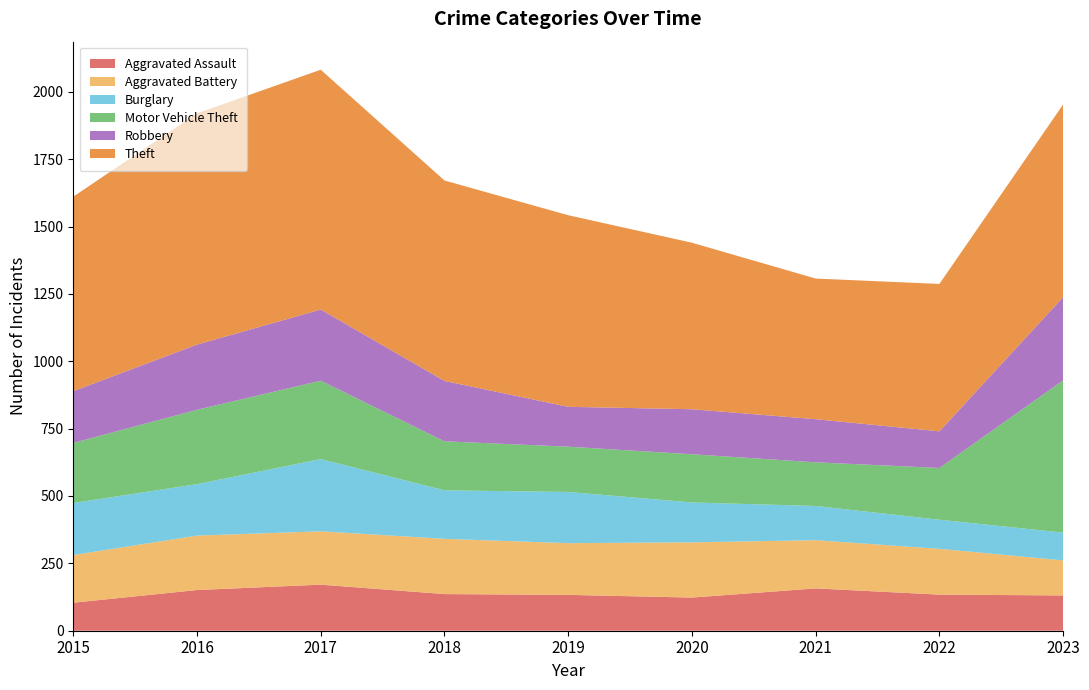

Reading left to right, what are all the values shown in this chart?

Aggravated Assault: 2015=104	2016=151	2017=171	2018=136	2019=133	2020=123	2021=157	2022=134	2023=131
Aggravated Battery: 2015=177	2016=202	2017=198	2018=205	2019=192	2020=205	2021=179	2022=170	2023=130
Burglary: 2015=193	2016=191	2017=268	2018=180	2019=190	2020=148	2021=127	2022=108	2023=103
Motor Vehicle Theft: 2015=223	2016=276	2017=291	2018=182	2019=168	2020=179	2021=162	2022=192	2023=565
Robbery: 2015=192	2016=242	2017=264	2018=224	2019=148	2020=167	2021=160	2022=136	2023=309
Theft: 2015=722	2016=858	2017=890	2018=744	2019=711	2020=618	2021=522	2022=547	2023=715